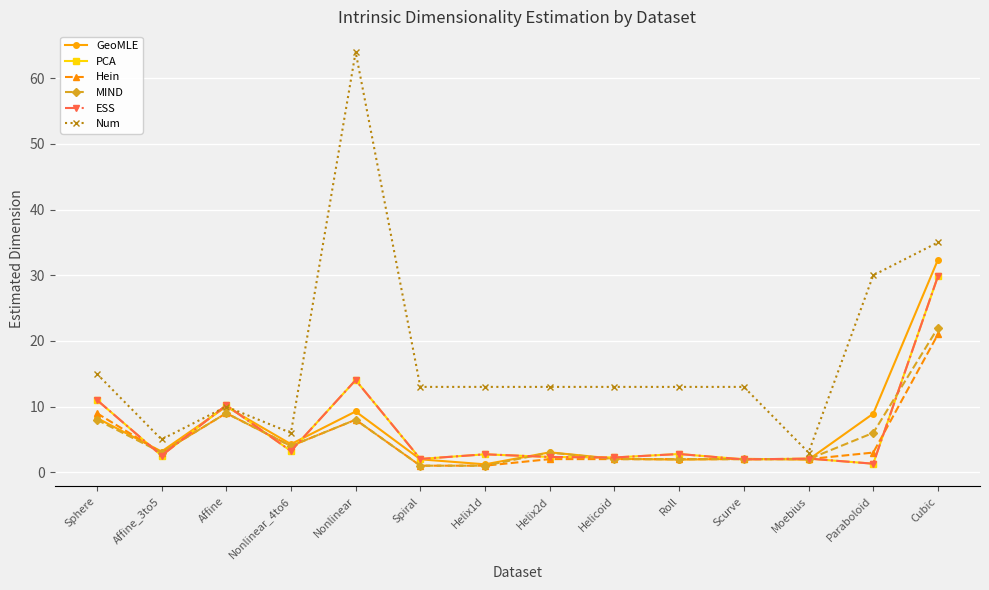

Is it true that MIND equals 2.0 at Scurve?

True